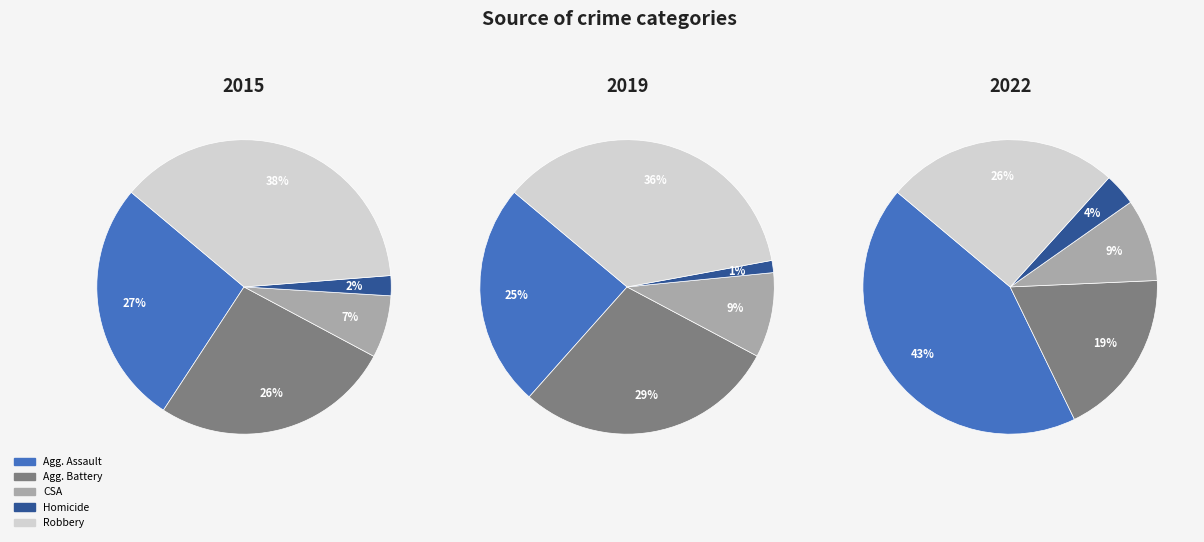

To the nearest percent, what is the difference between the Aggravated Assault and Homicide slice percentages?

40%